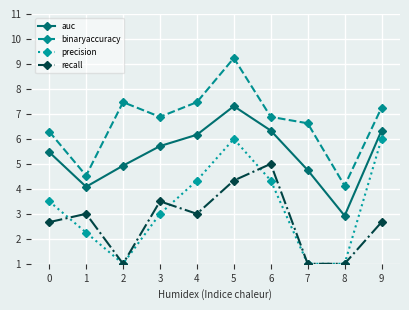

Rank the series at 6 from lowest to highest value.

precision, recall, auc, binaryaccuracy